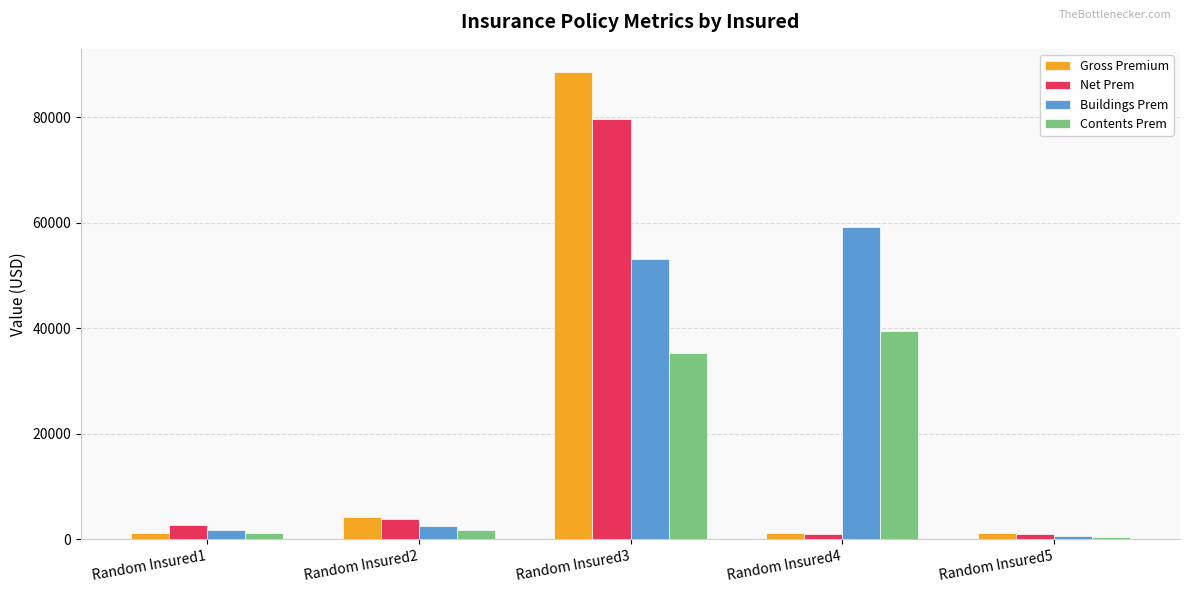

The value of Contents Prem at Random Insured3 is 46460.0. True or false?

False